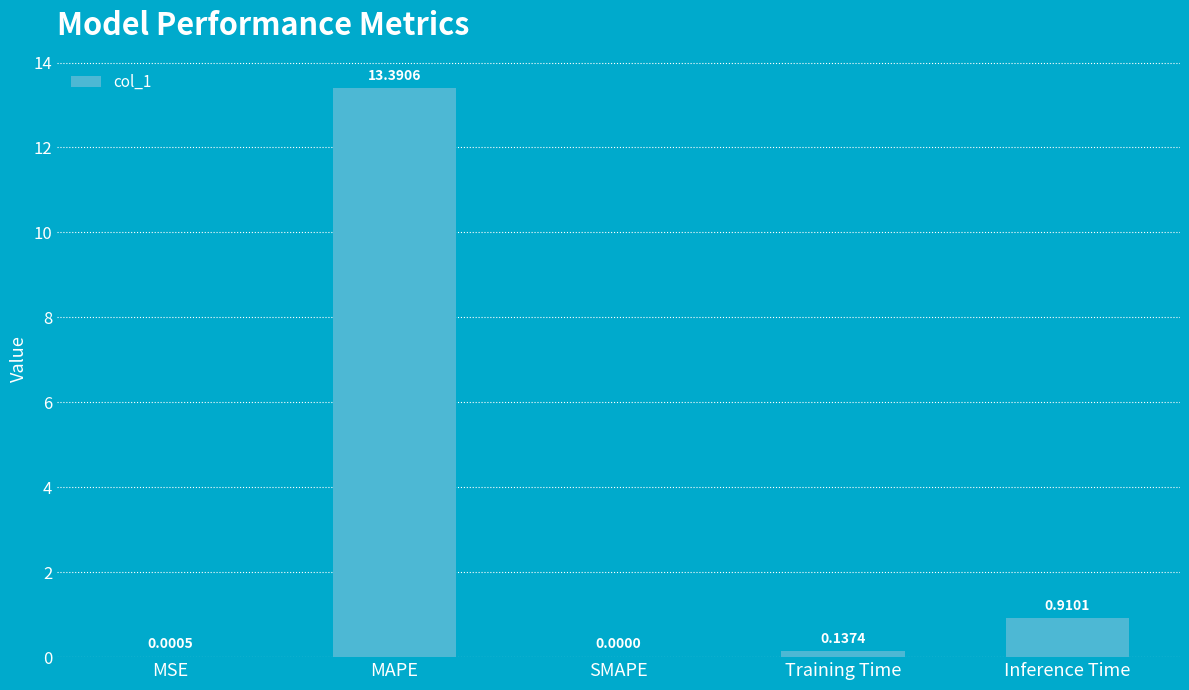

Between MAPE and Training Time, which is larger?

MAPE